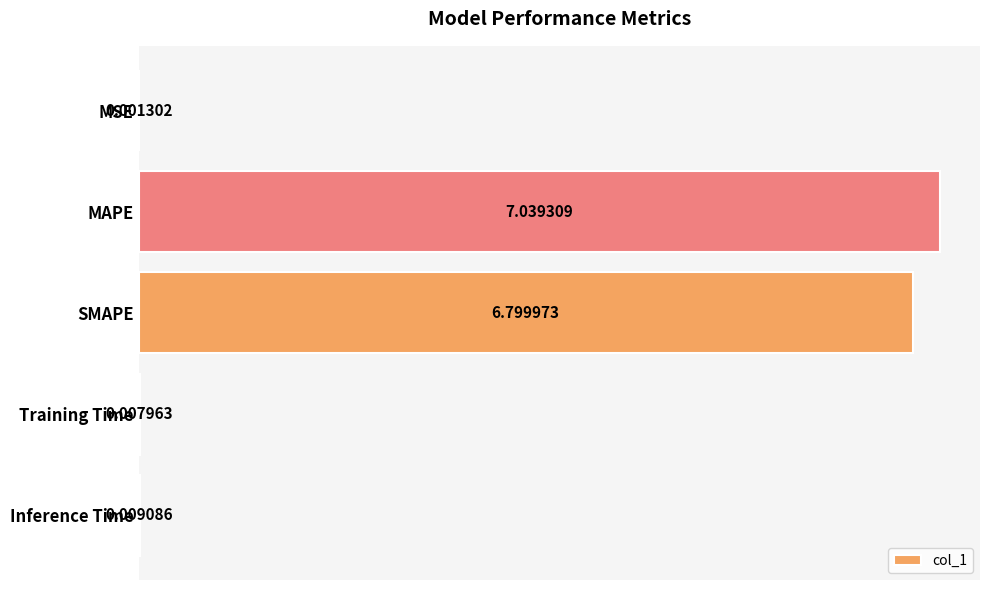

What is the sum of the values at MSE and SMAPE?

6.8